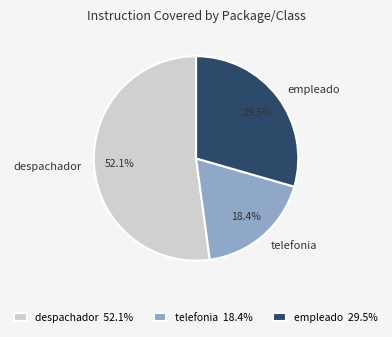

Count the number of slices in the pie.

3